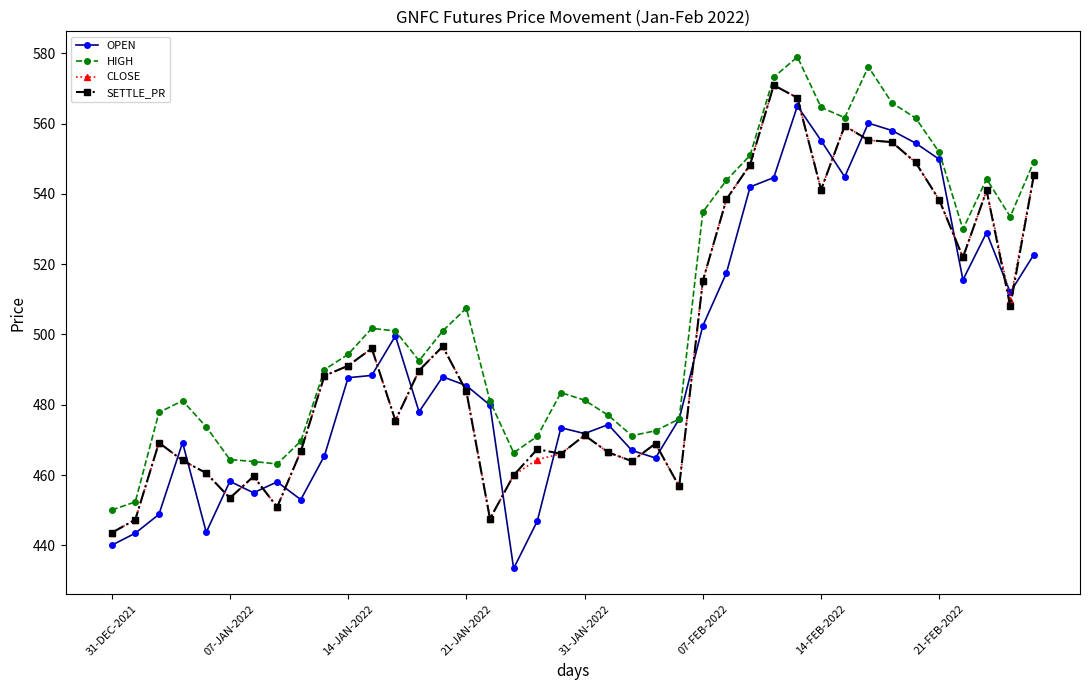

True or false: OPEN has more than 0 points higher than both neighbors.

True